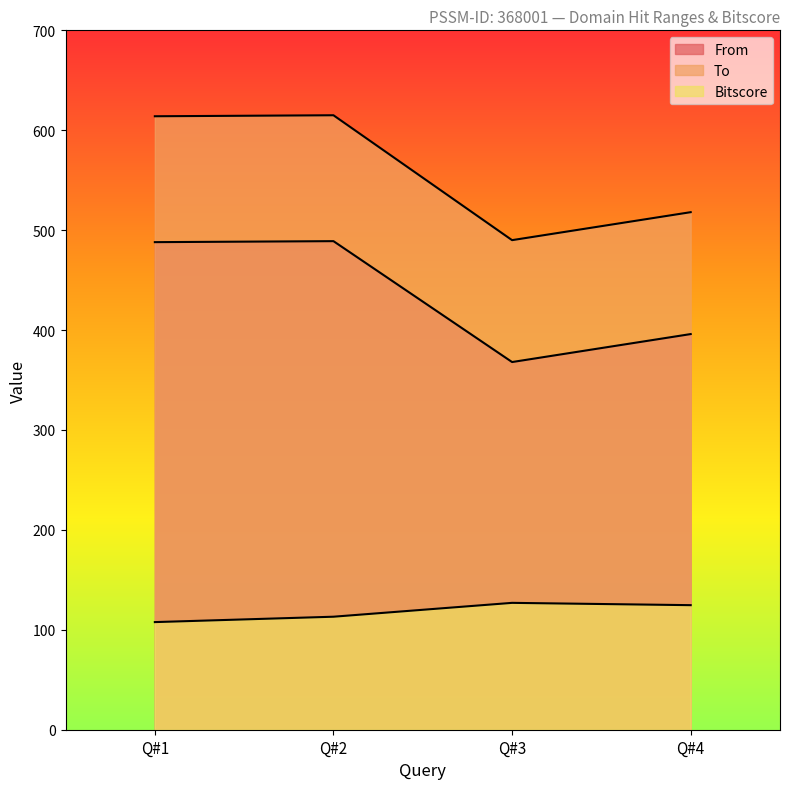

What is the average value of the From series?

435.2